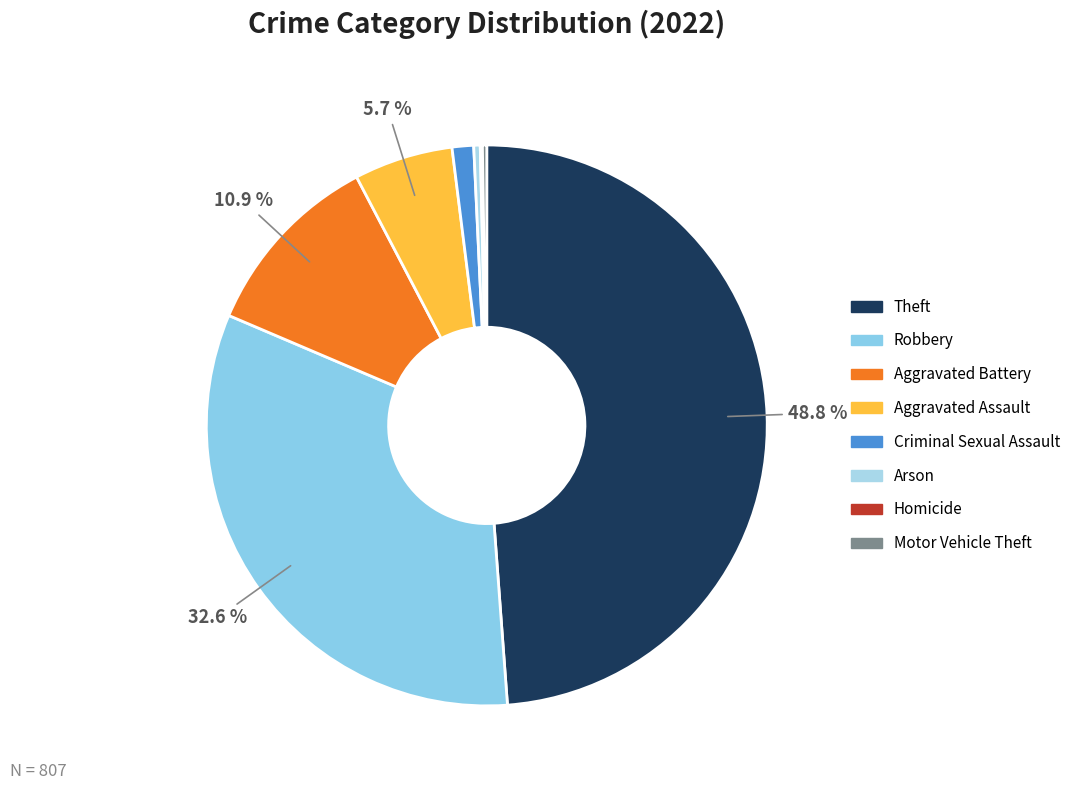

Is there a majority slice in this chart?

No